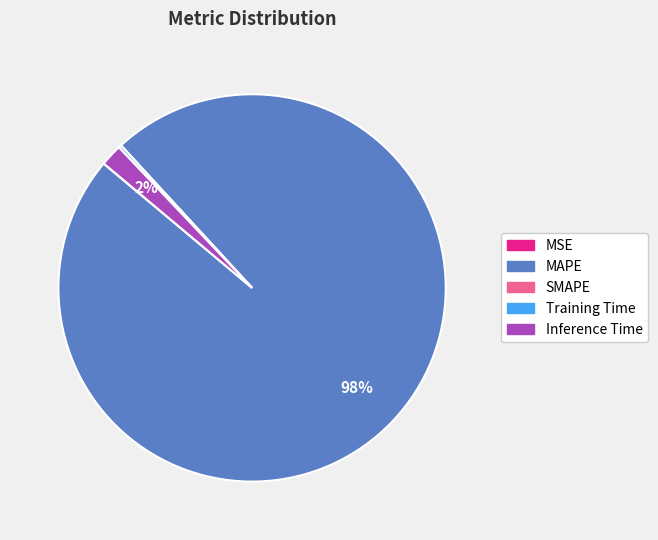

Is there any slice that represents more than half of the pie?

Yes